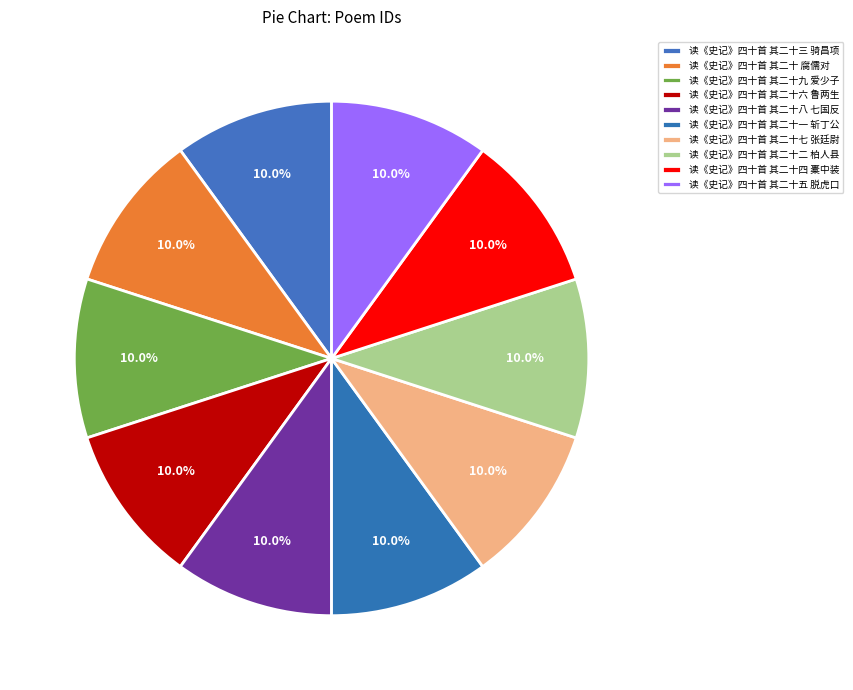

How many segments does this pie chart have?

10